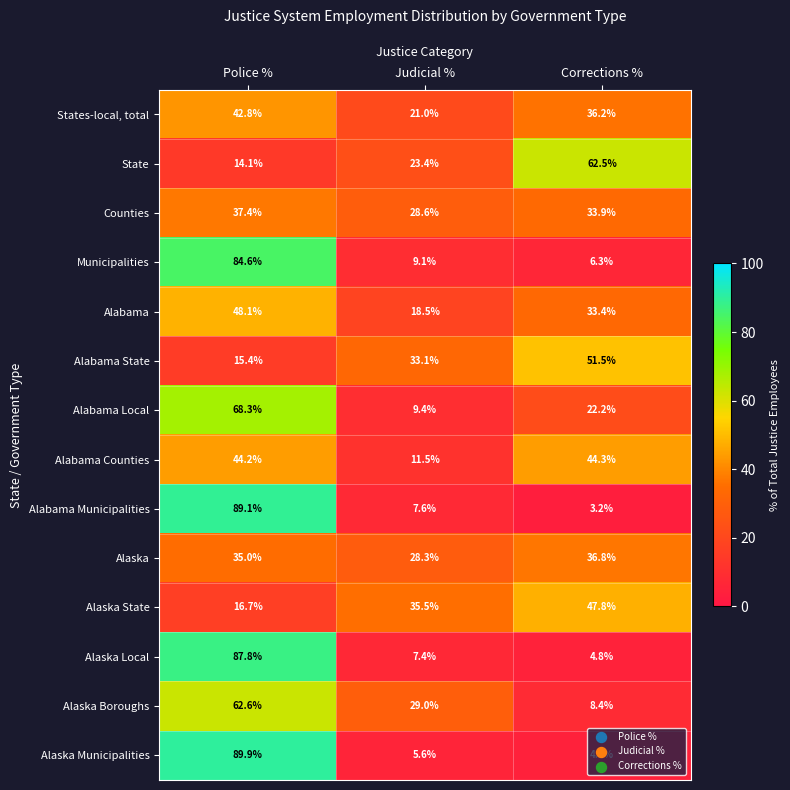

Which series has the largest range (max minus min)?

Alabama Municipalities